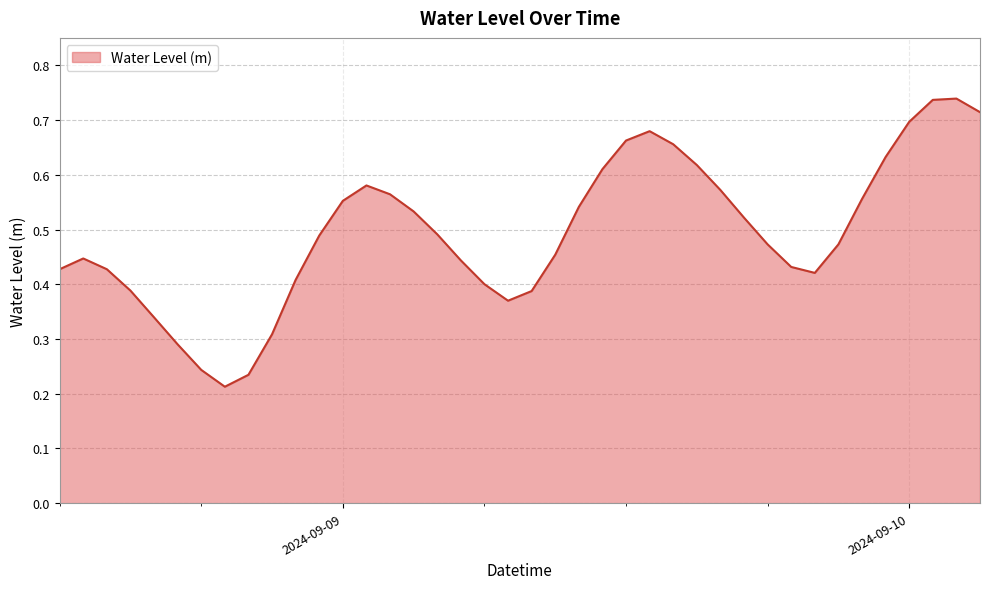

How many lines are shown in the chart?

1